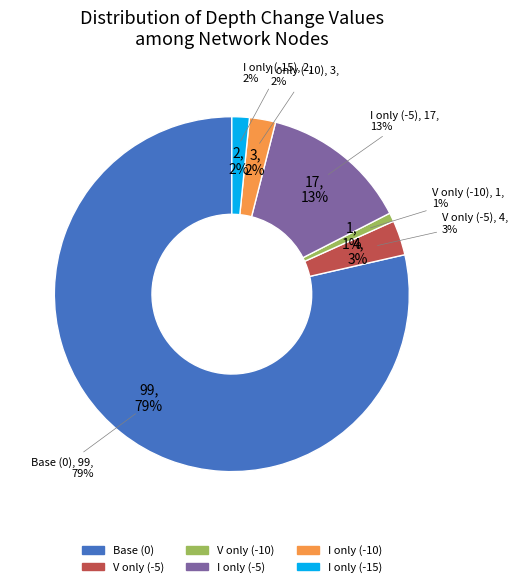

How many segments does this pie chart have?

6